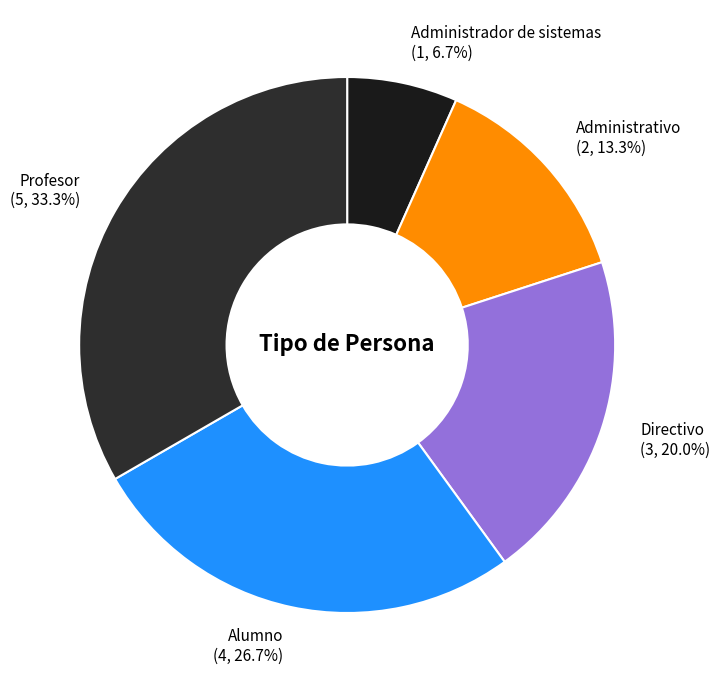

Is there any slice that represents more than half of the pie?

No